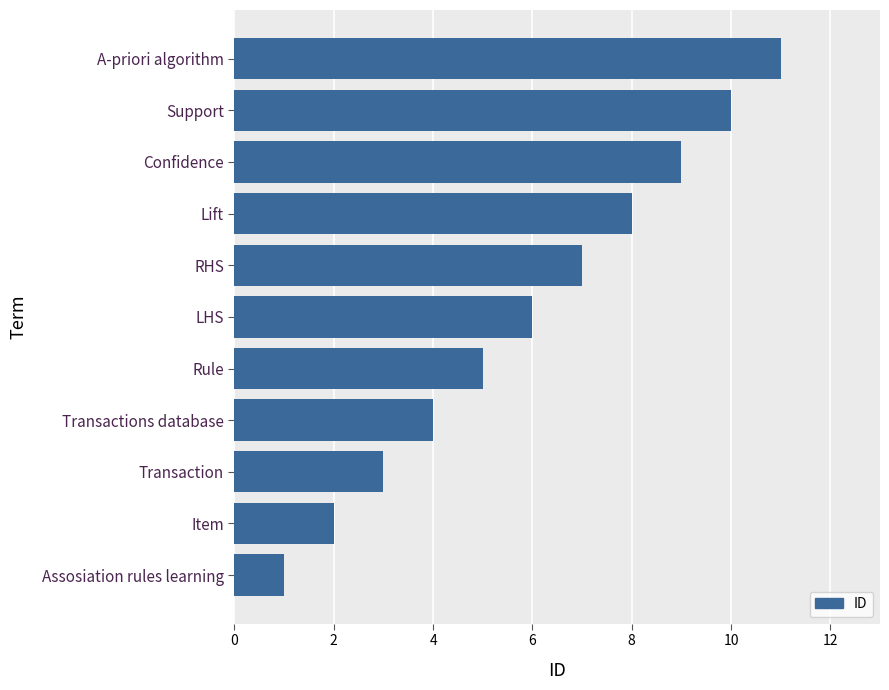

Read the value at LHS.

6